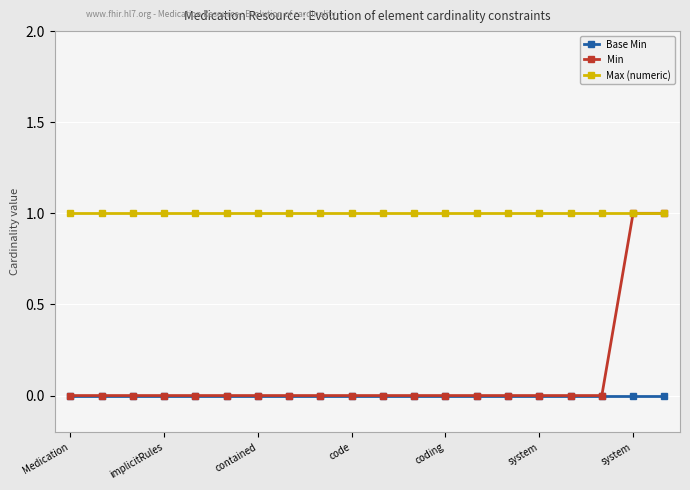

True or false: Max (numeric) has more than 0 points higher than both neighbors.

False